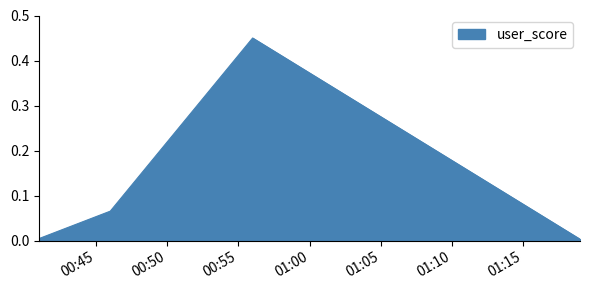

What is the difference between the maximum and minimum values?

0.4